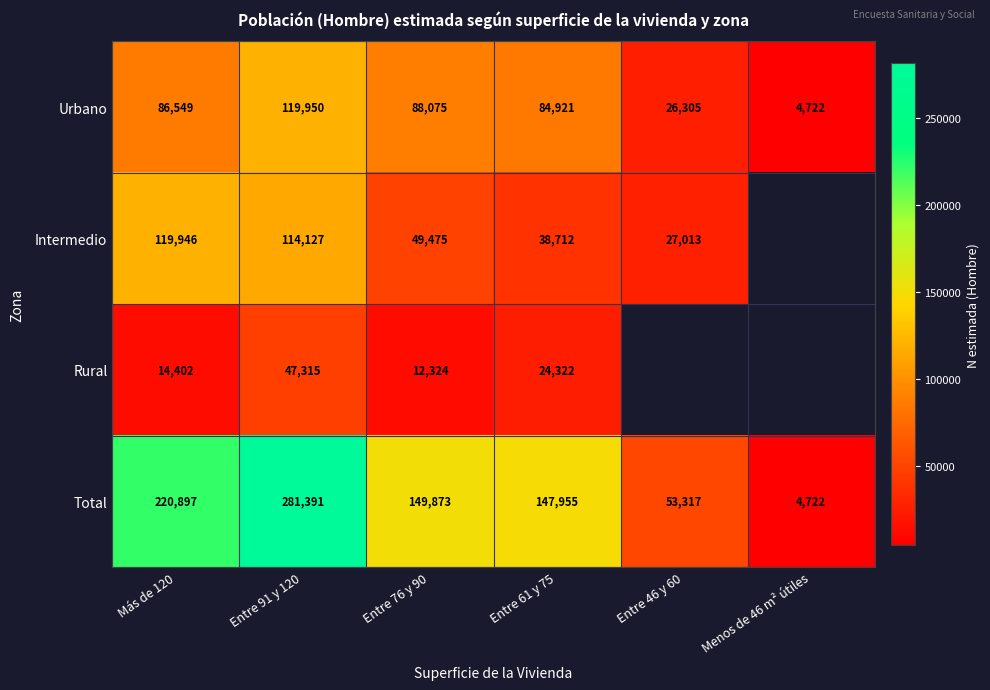

The value of Rural at Más de 120 is 8095. True or false?

False